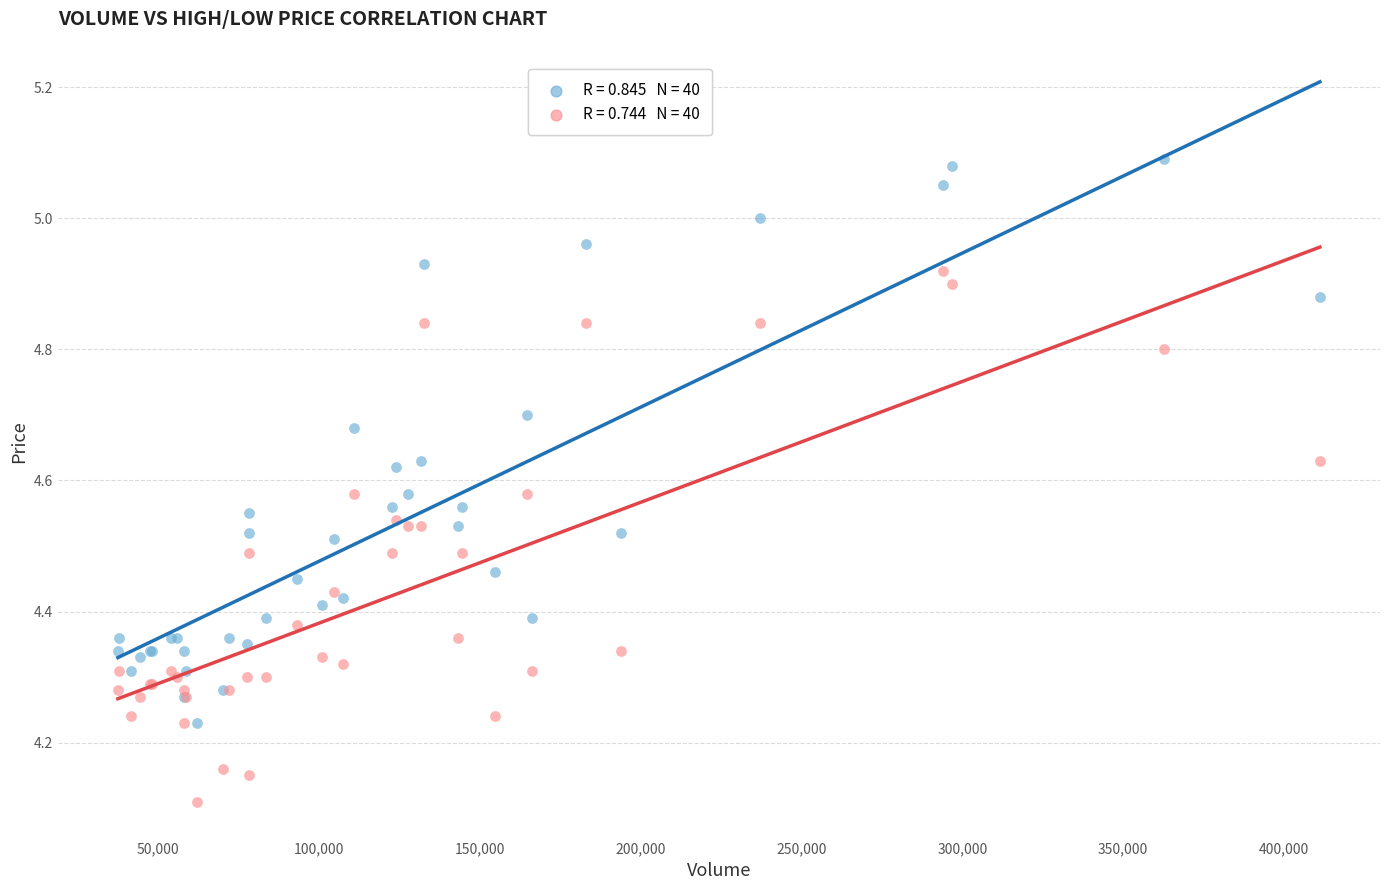

Across all series, what Y value is closest to 4?

4.1